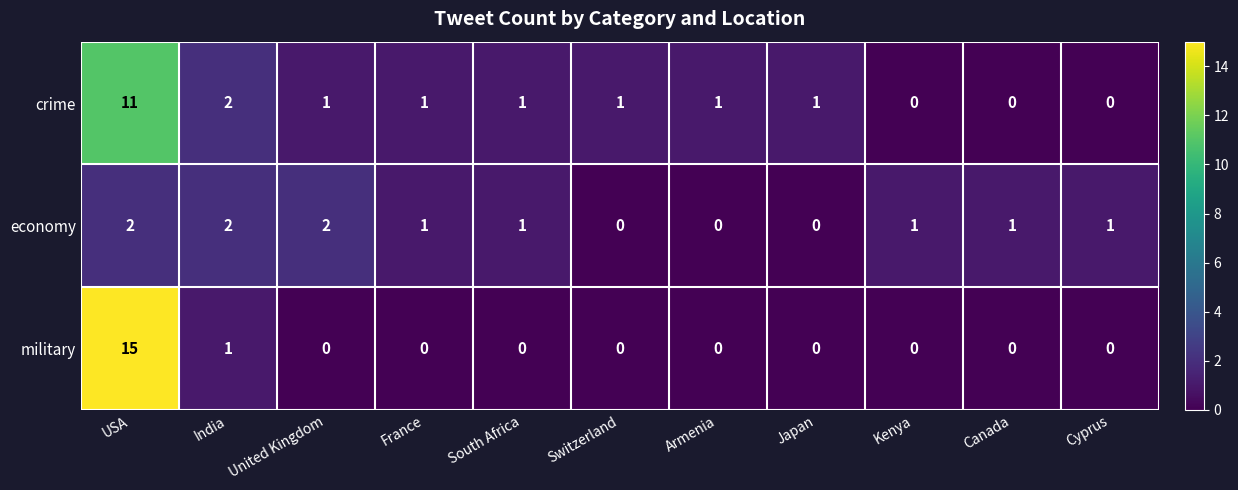

Which category has the highest value in the military series?

USA